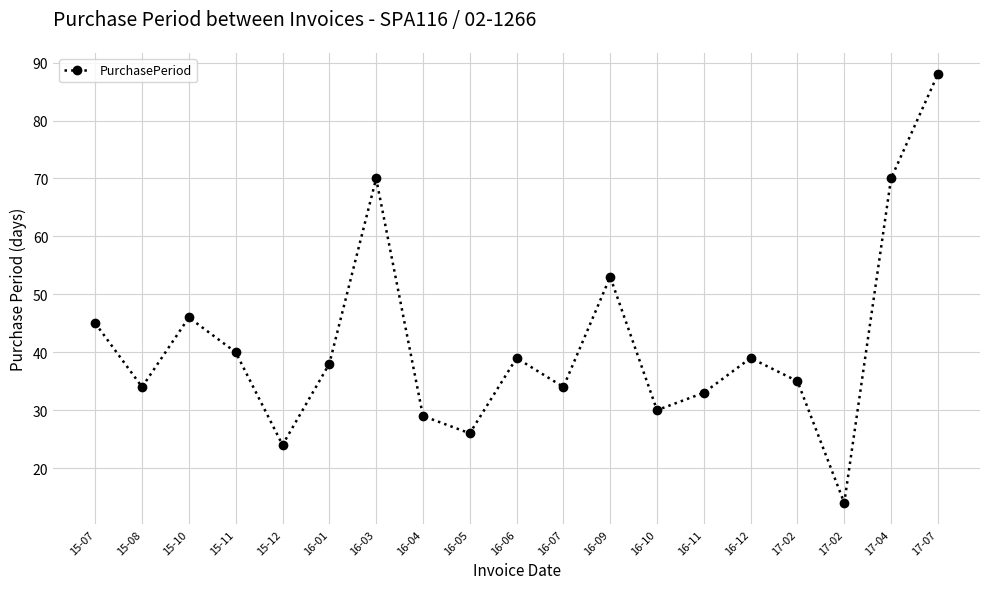

How many categories are shown in the chart?

19